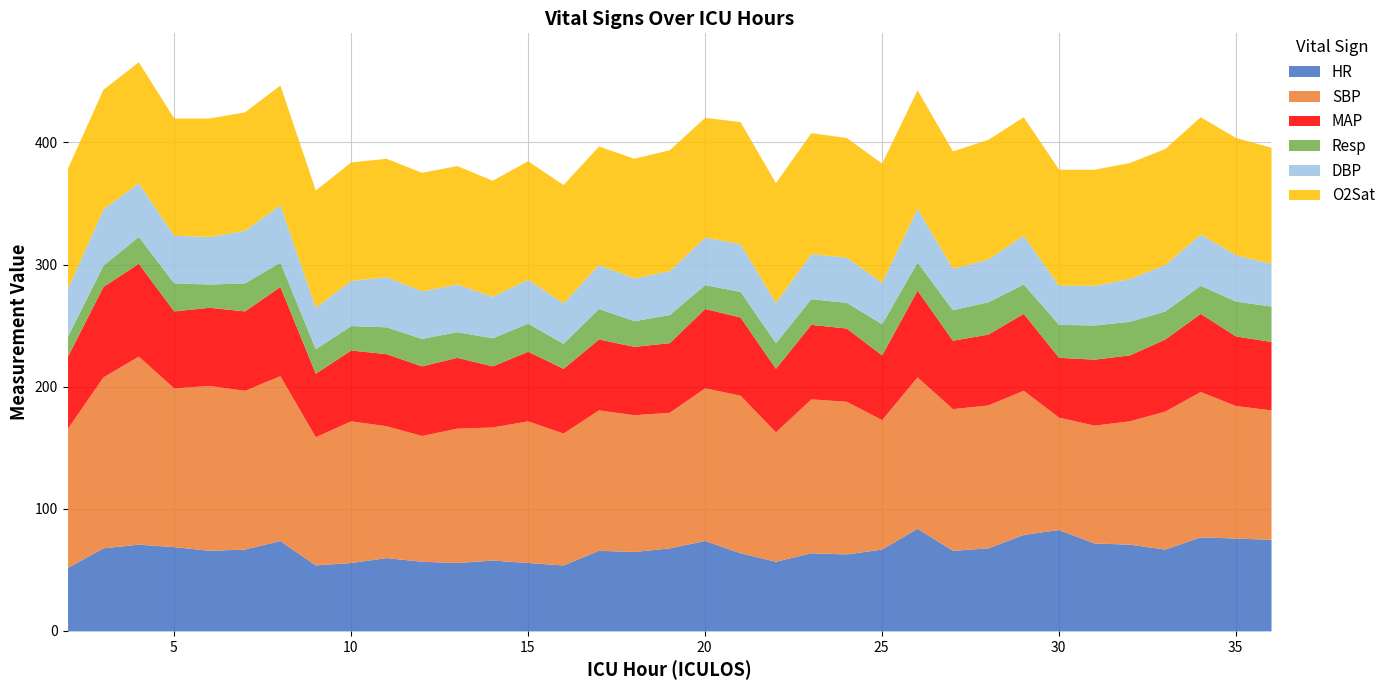

Between 27 and 30, which series saw the biggest shift?

SBP